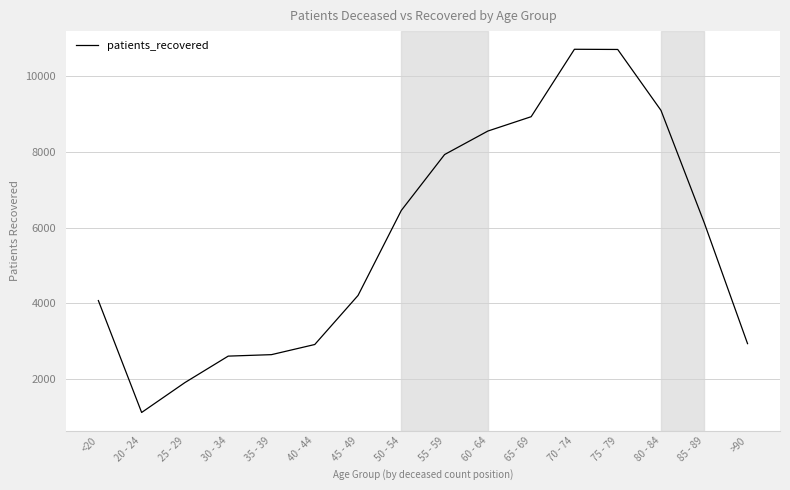

What position from the right is >90?

1